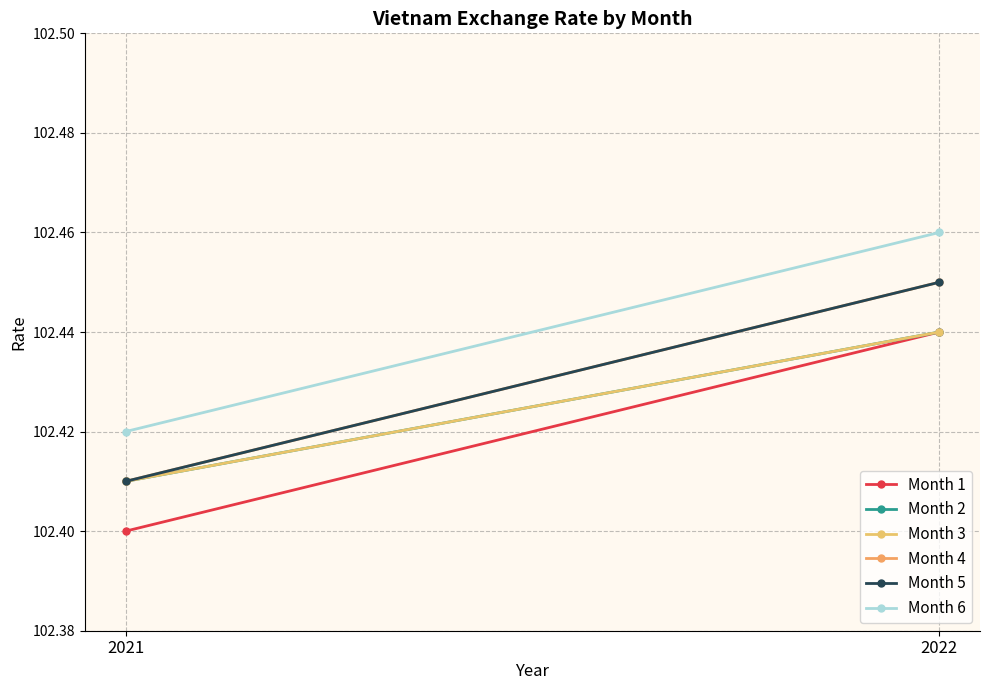

Count the number of categories in the chart.

2